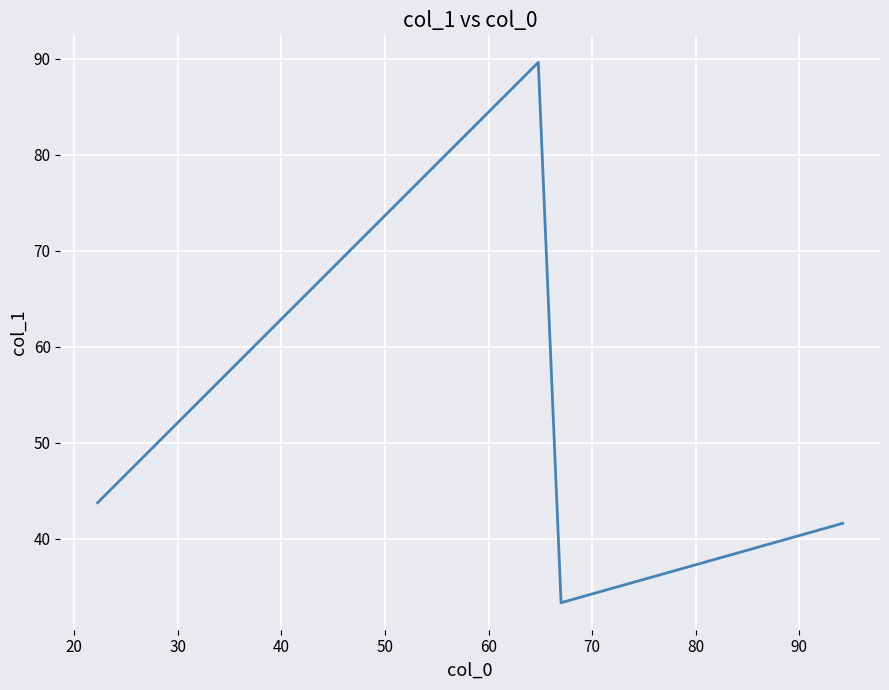

What is the difference between the maximum and second lowest values?

48.0